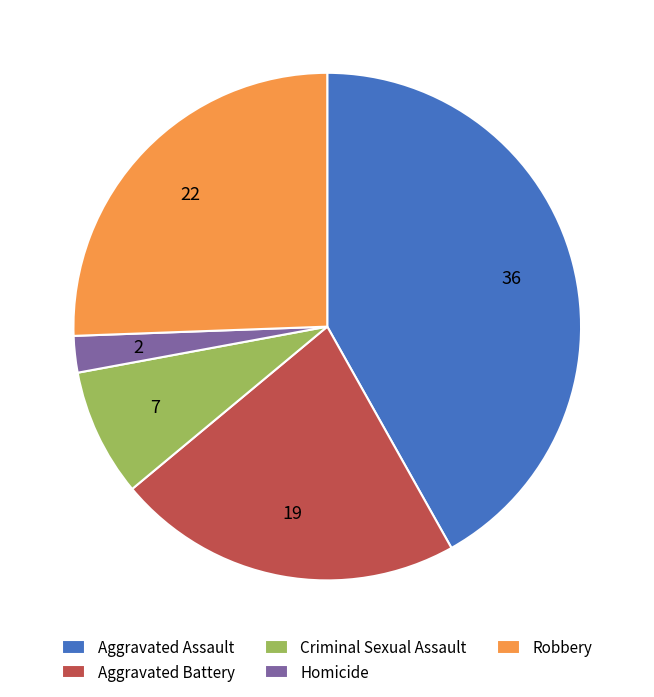

Is there any slice that represents more than half of the pie?

No